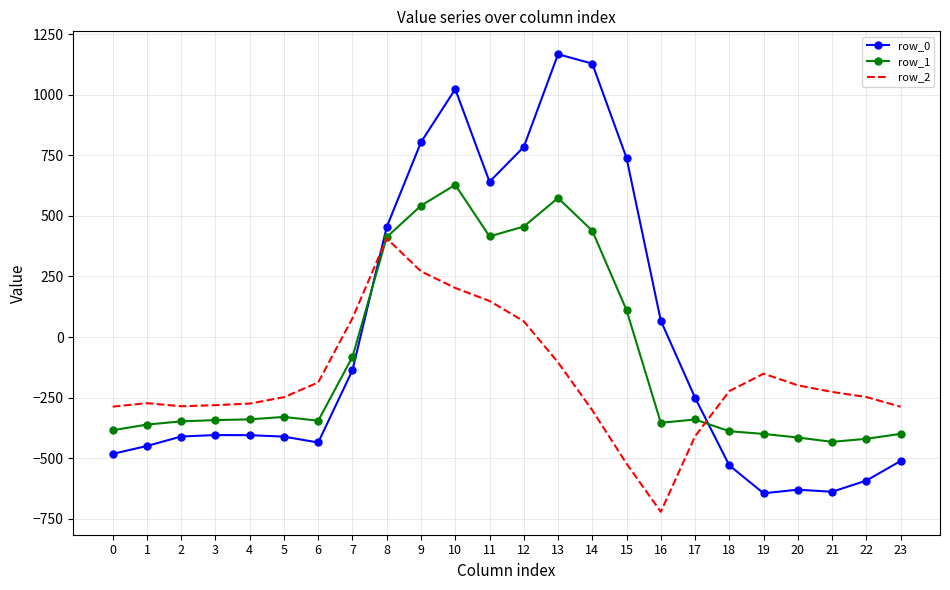

How many intersections are there between row_0 and row_2?

2